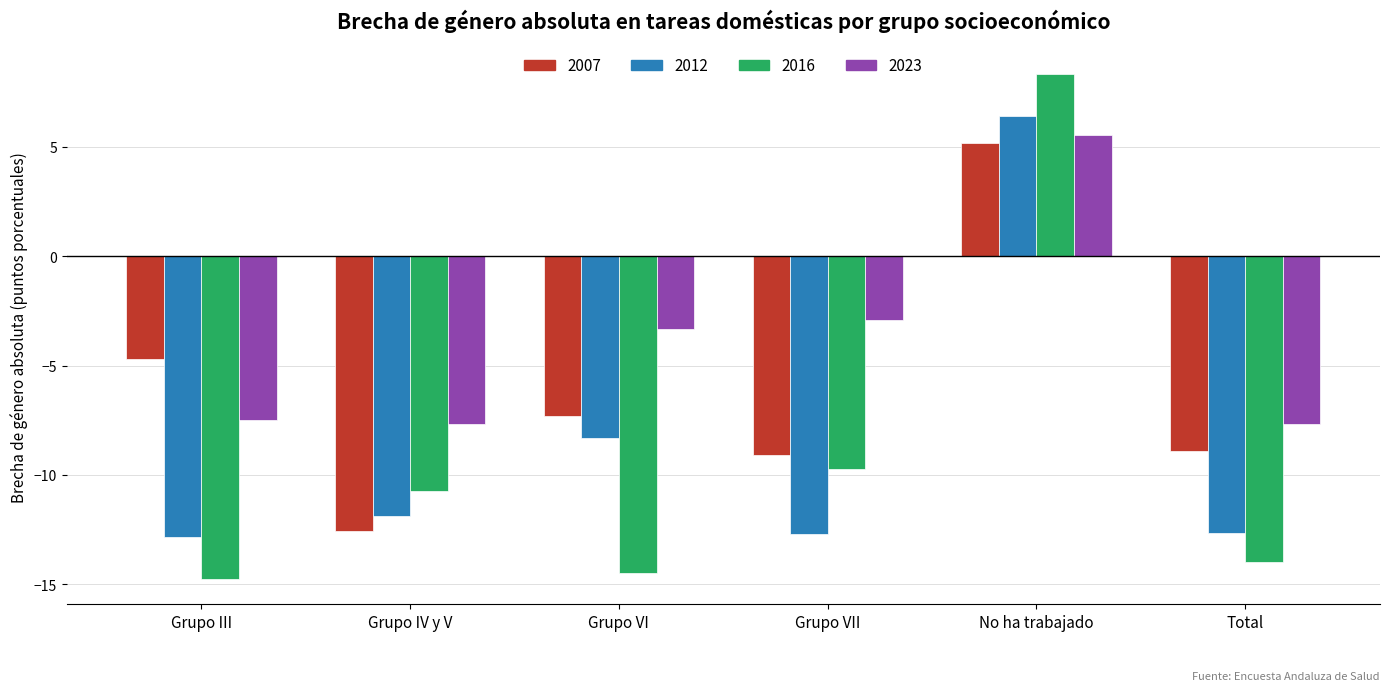

At Grupo VI, list the series in order from smallest to largest.

2016, 2012, 2007, 2023